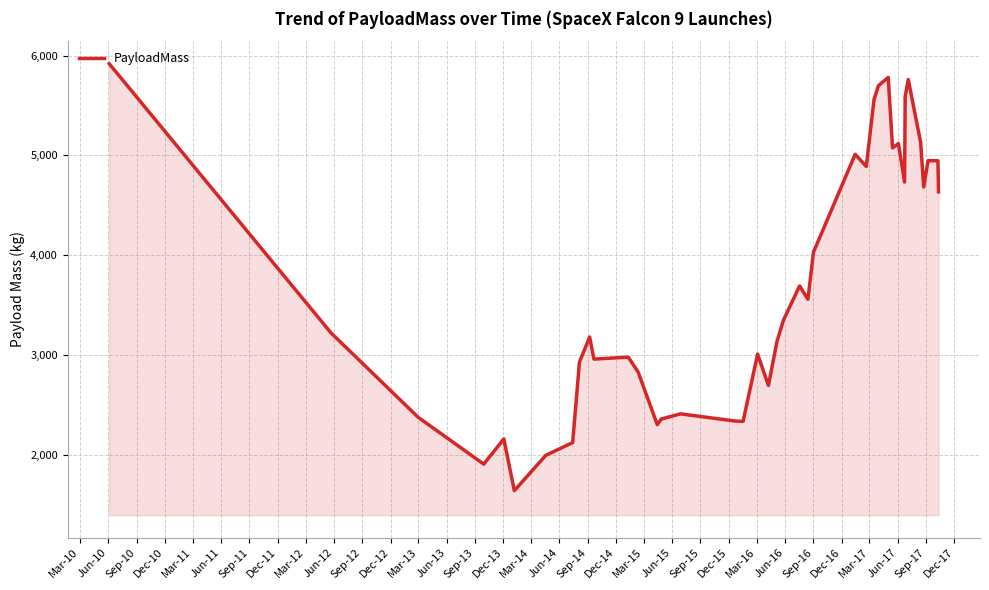

What is the difference between the maximum and minimum values?

4279.8